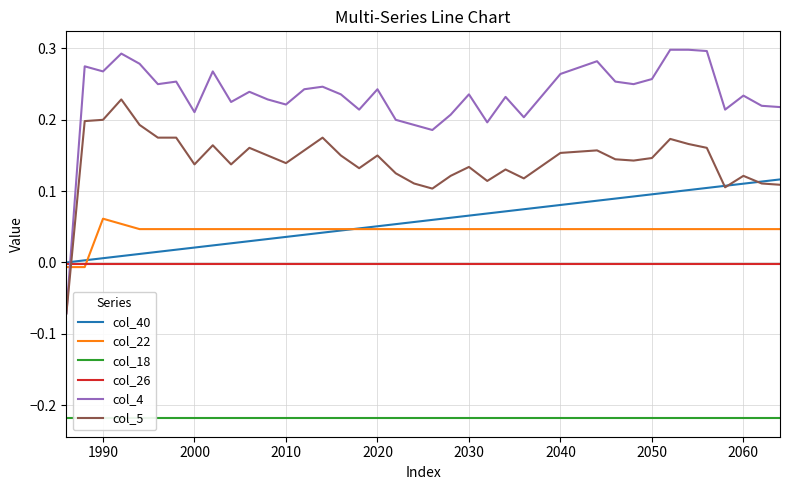

How many lines are shown in the chart?

6